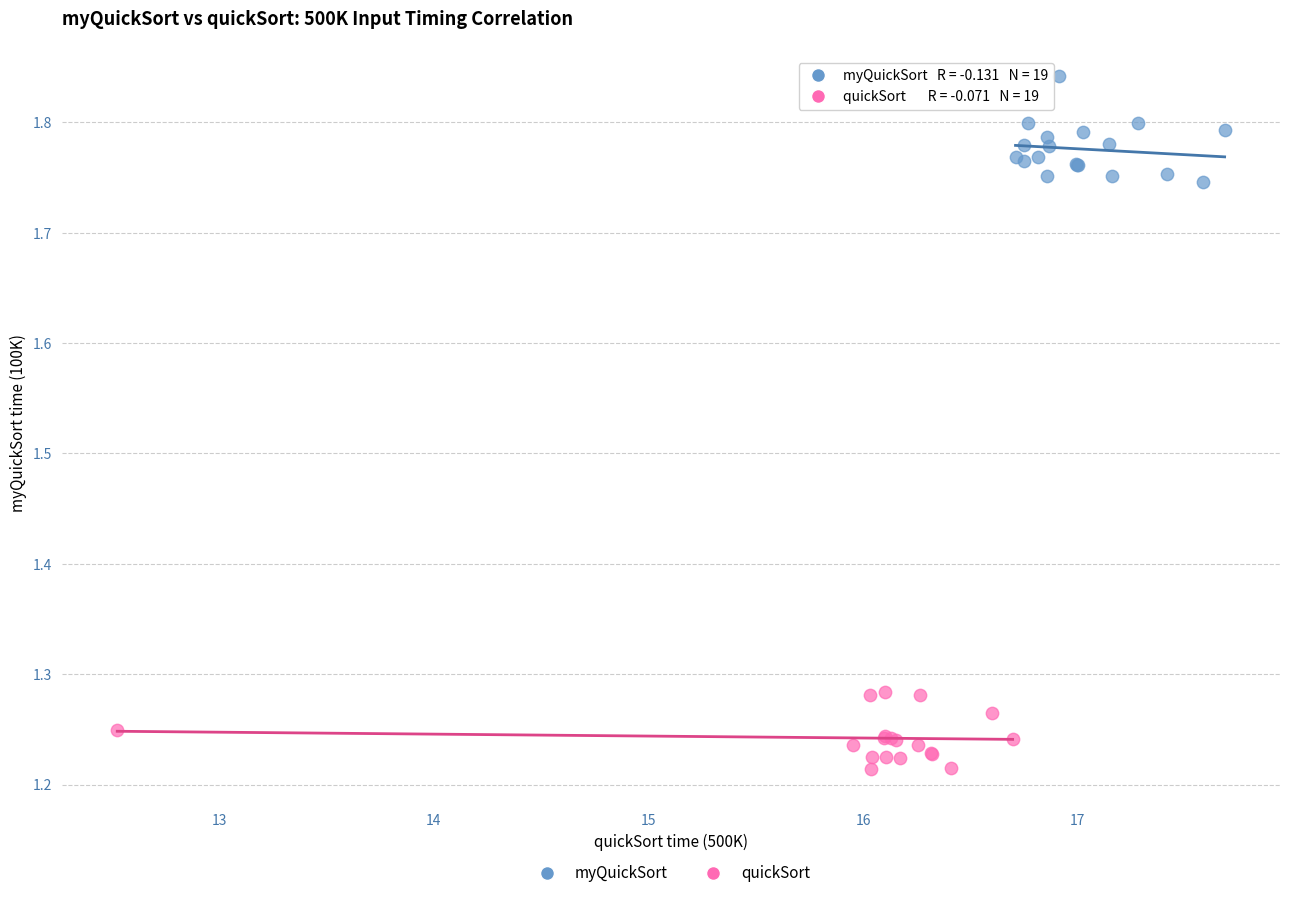

Which series reaches the minimum Y coordinate?

quickSort